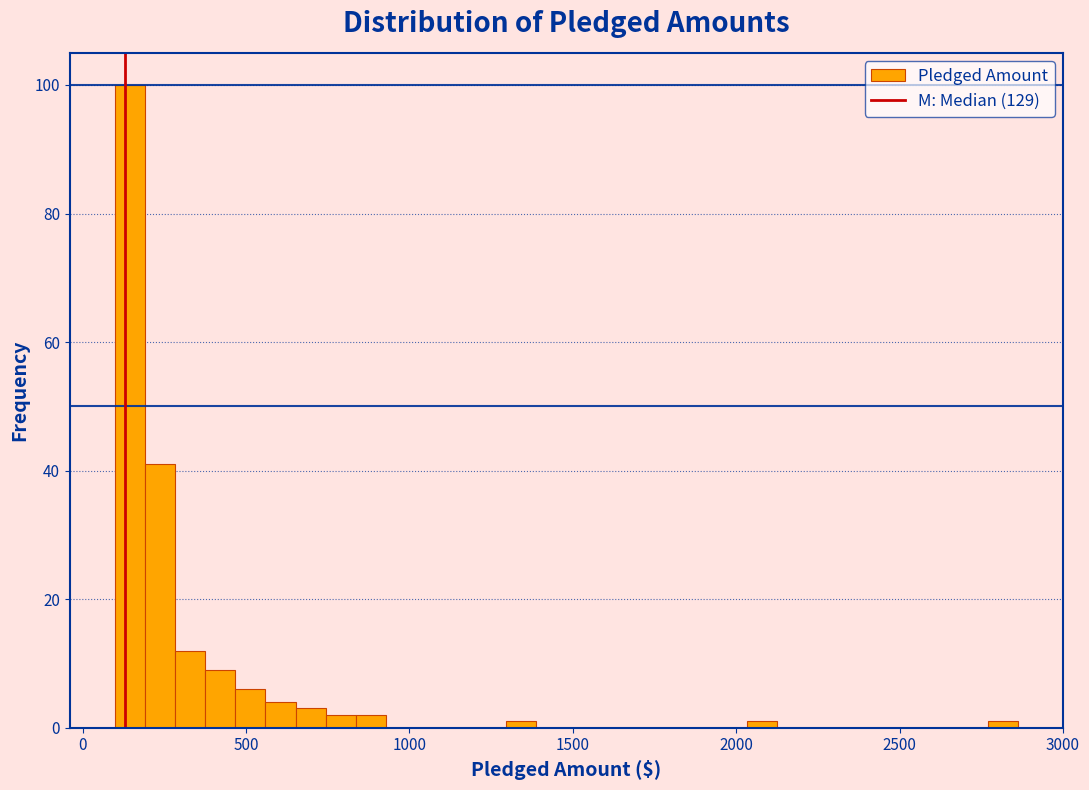

Around what value on the x-axis is the tallest bar? Give the approximate position of its centre, as read against the axis.

150